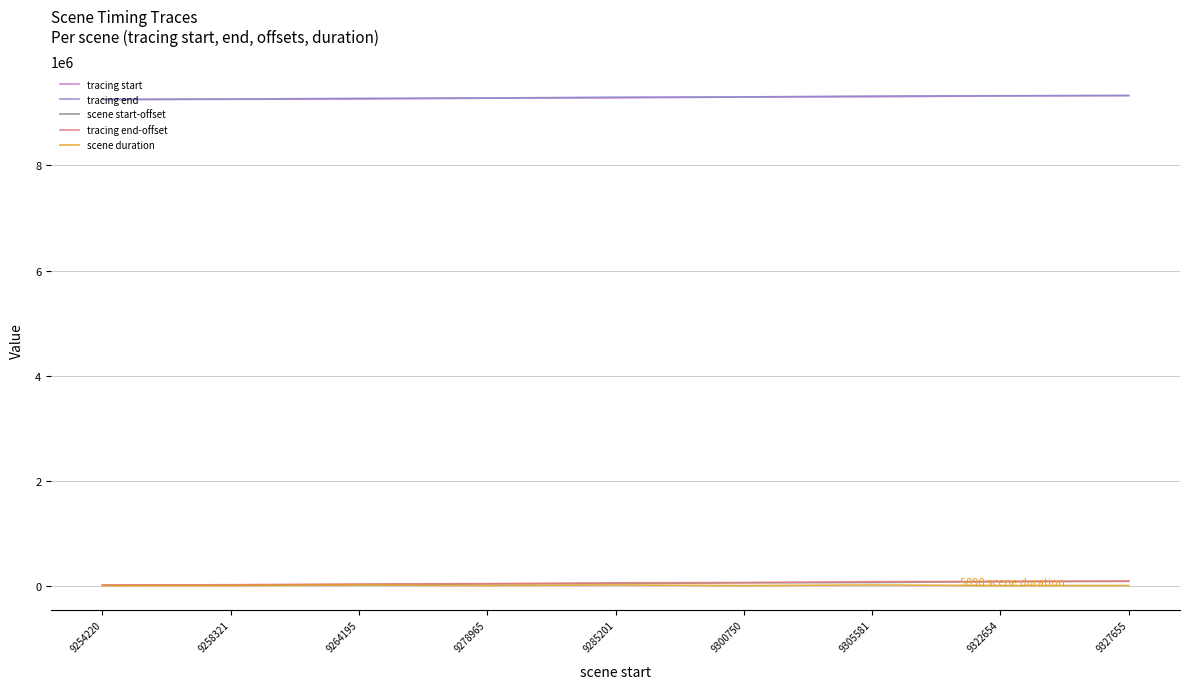

True or false: tracing end has a value of 5430579 at 9300750.

False